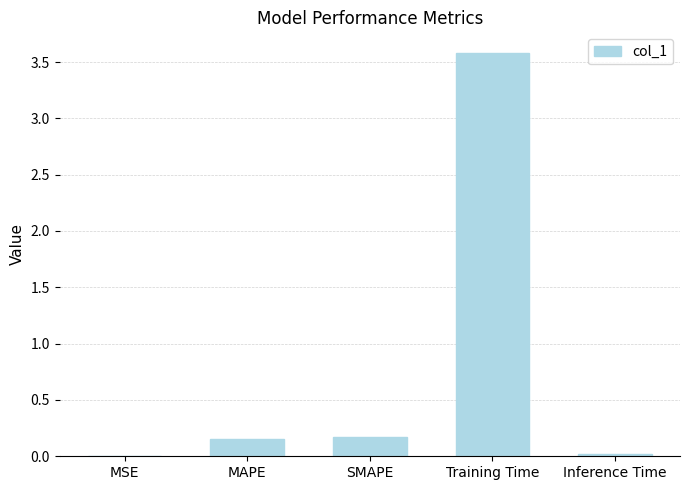

Read the value at Training Time.

3.6